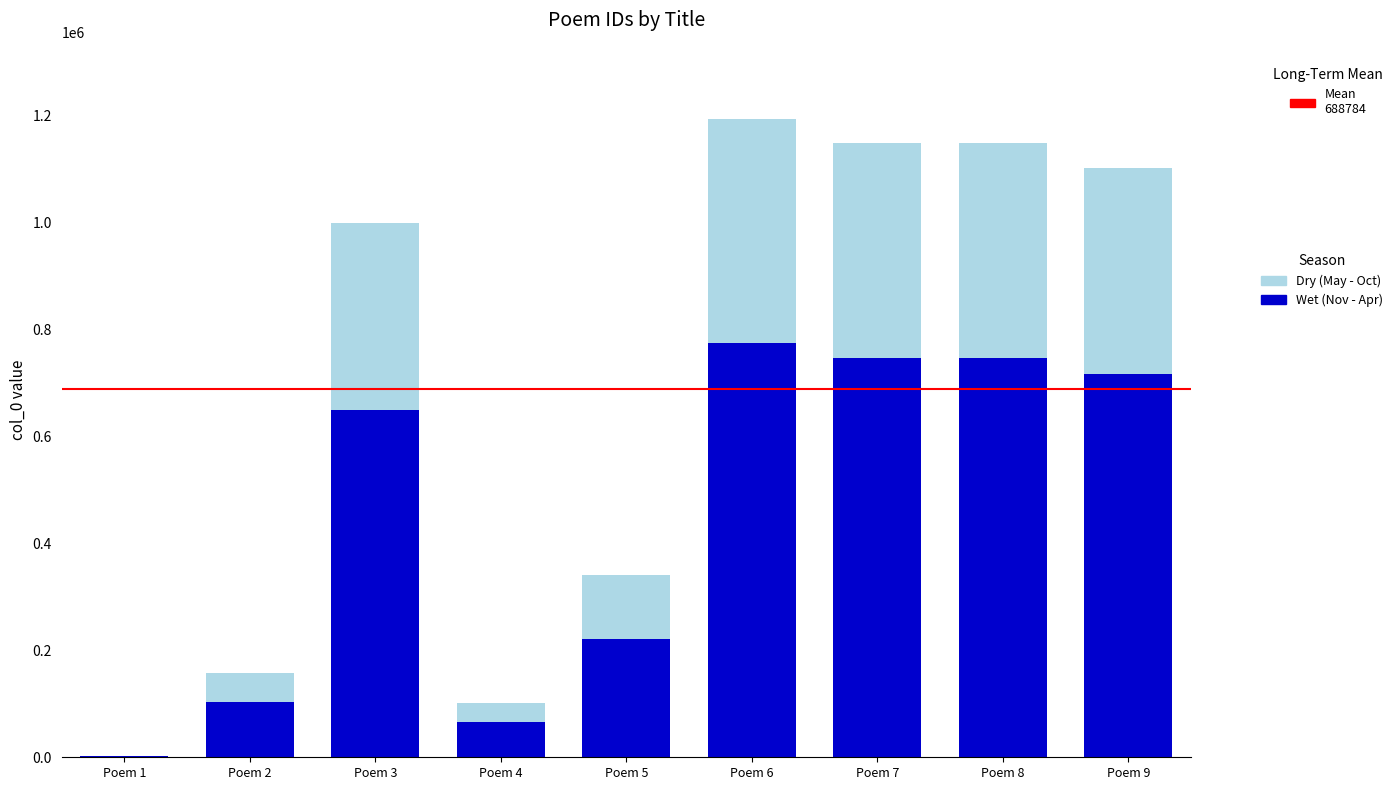

The value of Wet (Nov - Apr) at Poem 7 is 747442.8. True or false?

True